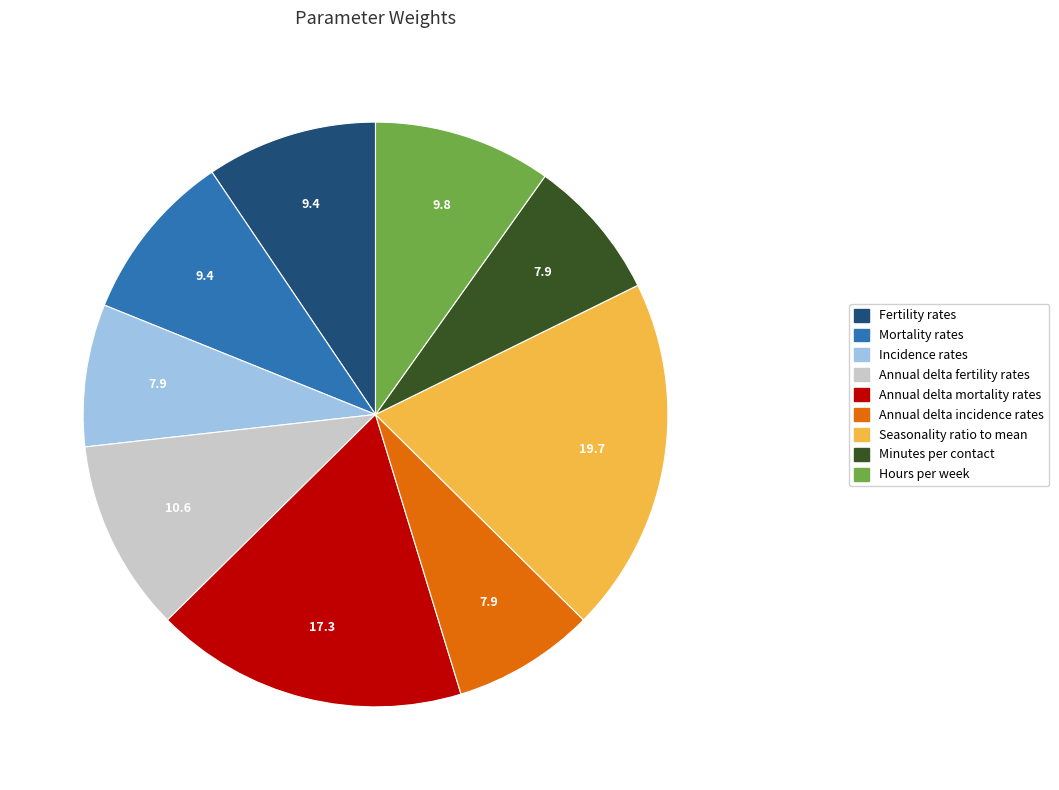

Combined, do Seasonality ratio to mean and Incidence rates account for over 50%?

No